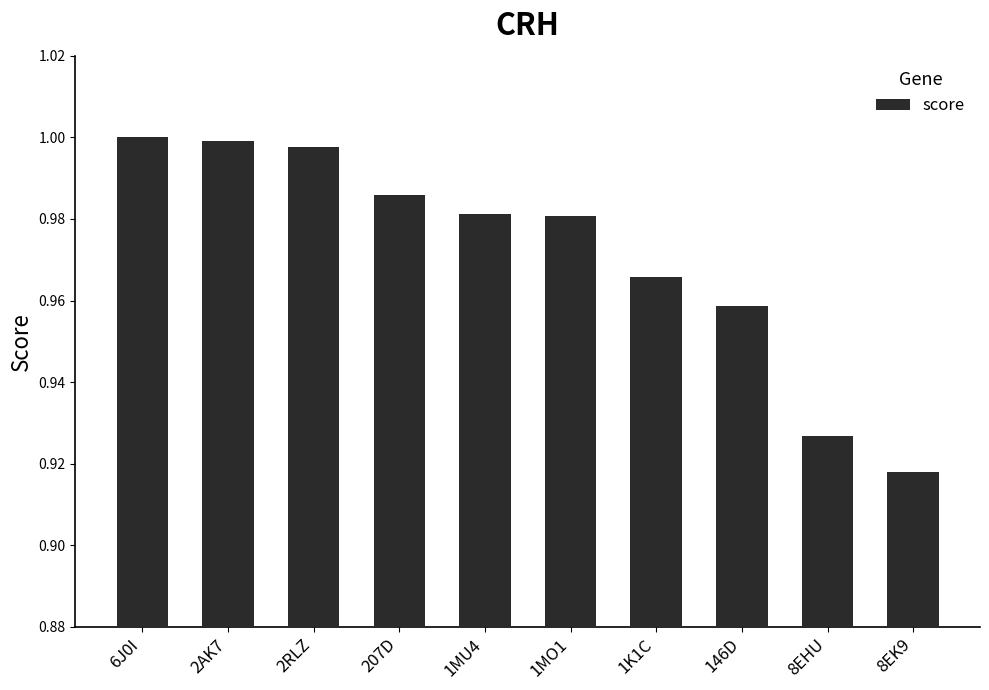

Is it true that the value at 1MO1 is 1.4?

False